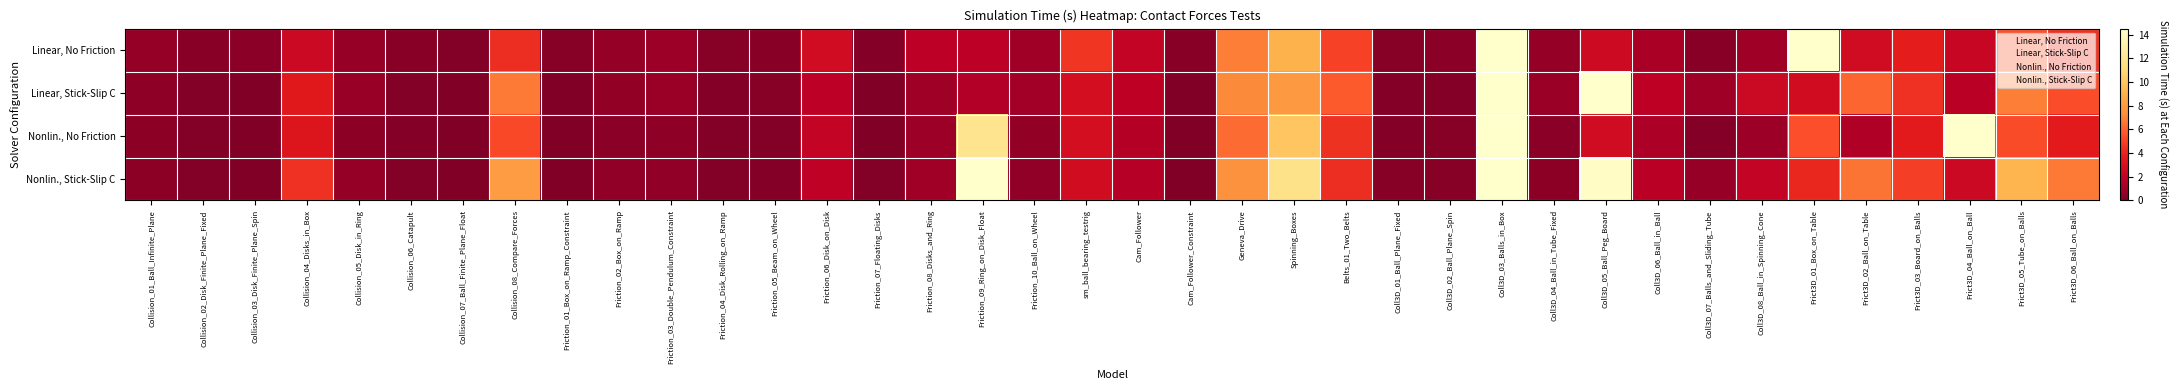

Reading left to right, transcribe all the data shown in this chart.

Linear, No Friction: Collision_01_Ball_Infinite_Plane=0.7	Collision_02_Disk_Finite_Plane_Fixed=0.3	Collision_03_Disk_Finite_Plane_Spin=0.4	Collision_04_Disks_in_Box=2.5	Collision_05_Disk_in_Ring=0.7	Collision_06_Catapult=0.3	Collision_07_Ball_Finite_Plane_Float=0.1	Collision_08_Compare_Forces=4.3	Friction_01_Box_on_Ramp_Constraint=0.3	Friction_02_Box_on_Ramp=0.7	Friction_03_Double_Pendulum_Constraint=0.9	Friction_04_Disk_Rolling_on_Ramp=0.2	Friction_05_Beam_on_Wheel=0.3	Friction_06_Disk_on_Disk=2.7	Friction_07_Floating_Disks=0.2	Friction_08_Disks_and_Ring=1.9	Friction_09_Ring_on_Disk_Float=1.8	Friction_10_Ball_on_Wheel=1.0	sm_ball_bearing_testrig=4.6	Cam_Follower=2.2	Cam_Follower_Constraint=0.3	Geneva_Drive=6.8	Spinning_Boxes=9.1	Belts_01_Two_Belts=5.0	Coll3D_01_Ball_Plane_Fixed=0.3	Coll3D_02_Ball_Plane_Spin=0.4	Coll3D_03_Balls_in_Box=20.2	Coll3D_04_Ball_in_Tube_Fixed=0.6	Coll3D_05_Ball_Peg_Board=2.6	Coll3D_06_Ball_in_Ball=1.3	Coll3D_07_Balls_and_Sliding_Tube=0.3	Coll3D_08_Ball_in_Spinning_Cone=1.0	Frict3D_01_Box_on_Table=1972.2	Frict3D_02_Ball_on_Table=2.7	Frict3D_03_Board_on_Balls=3.7	Frict3D_04_Ball_on_Ball=2.3	Frict3D_05_Tube_on_Balls=5.6	Frict3D_06_Ball_on_Balls=4.5
Linear, Stick-Slip C: Collision_01_Ball_Infinite_Plane=0.5	Collision_02_Disk_Finite_Plane_Fixed=0.2	Collision_03_Disk_Finite_Plane_Spin=0.1	Collision_04_Disks_in_Box=3.6	Collision_05_Disk_in_Ring=0.8	Collision_06_Catapult=0.2	Collision_07_Ball_Finite_Plane_Float=0.1	Collision_08_Compare_Forces=6.7	Friction_01_Box_on_Ramp_Constraint=0.1	Friction_02_Box_on_Ramp=0.6	Friction_03_Double_Pendulum_Constraint=0.8	Friction_04_Disk_Rolling_on_Ramp=0.2	Friction_05_Beam_on_Wheel=0.2	Friction_06_Disk_on_Disk=1.8	Friction_07_Floating_Disks=0.1	Friction_08_Disks_and_Ring=1.0	Friction_09_Ring_on_Disk_Float=1.5	Friction_10_Ball_on_Wheel=1.1	sm_ball_bearing_testrig=2.9	Cam_Follower=1.9	Cam_Follower_Constraint=0.1	Geneva_Drive=7.2	Spinning_Boxes=7.9	Belts_01_Two_Belts=5.8	Coll3D_01_Ball_Plane_Fixed=0.2	Coll3D_02_Ball_Plane_Spin=0.2	Coll3D_03_Balls_in_Box=38.2	Coll3D_04_Ball_in_Tube_Fixed=0.8	Coll3D_05_Ball_Peg_Board=15.9	Coll3D_06_Ball_in_Ball=1.9	Coll3D_07_Balls_and_Sliding_Tube=1.0	Coll3D_08_Ball_in_Spinning_Cone=2.5	Frict3D_01_Box_on_Table=2.8	Frict3D_02_Ball_on_Table=6.1	Frict3D_03_Board_on_Balls=4.4	Frict3D_04_Ball_on_Ball=1.8	Frict3D_05_Tube_on_Balls=6.8	Frict3D_06_Ball_on_Balls=5.4
Nonlin., No Friction: Collision_01_Ball_Infinite_Plane=0.4	Collision_02_Disk_Finite_Plane_Fixed=0.1	Collision_03_Disk_Finite_Plane_Spin=0.1	Collision_04_Disks_in_Box=3.3	Collision_05_Disk_in_Ring=0.4	Collision_06_Catapult=0.2	Collision_07_Ball_Finite_Plane_Float=0.1	Collision_08_Compare_Forces=5.2	Friction_01_Box_on_Ramp_Constraint=0.1	Friction_02_Box_on_Ramp=0.4	Friction_03_Double_Pendulum_Constraint=0.5	Friction_04_Disk_Rolling_on_Ramp=0.2	Friction_05_Beam_on_Wheel=0.2	Friction_06_Disk_on_Disk=2.1	Friction_07_Floating_Disks=0.1	Friction_08_Disks_and_Ring=0.9	Friction_09_Ring_on_Disk_Float=11.9	Friction_10_Ball_on_Wheel=0.6	sm_ball_bearing_testrig=2.8	Cam_Follower=1.6	Cam_Follower_Constraint=0.1	Geneva_Drive=6.3	Spinning_Boxes=9.9	Belts_01_Two_Belts=4.5	Coll3D_01_Ball_Plane_Fixed=0.2	Coll3D_02_Ball_Plane_Spin=0.3	Coll3D_03_Balls_in_Box=27.0	Coll3D_04_Ball_in_Tube_Fixed=0.4	Coll3D_05_Ball_Peg_Board=2.7	Coll3D_06_Ball_in_Ball=1.4	Coll3D_07_Balls_and_Sliding_Tube=0.2	Coll3D_08_Ball_in_Spinning_Cone=0.9	Frict3D_01_Box_on_Table=5.5	Frict3D_02_Ball_on_Table=1.5	Frict3D_03_Board_on_Balls=3.6	Frict3D_04_Ball_on_Ball=164.7	Frict3D_05_Tube_on_Balls=5.3	Frict3D_06_Ball_on_Balls=3.6
Nonlin., Stick-Slip C: Collision_01_Ball_Infinite_Plane=0.4	Collision_02_Disk_Finite_Plane_Fixed=0.1	Collision_03_Disk_Finite_Plane_Spin=0.1	Collision_04_Disks_in_Box=4.4	Collision_05_Disk_in_Ring=0.7	Collision_06_Catapult=0.1	Collision_07_Ball_Finite_Plane_Float=0.1	Collision_08_Compare_Forces=8.0	Friction_01_Box_on_Ramp_Constraint=0.1	Friction_02_Box_on_Ramp=0.5	Friction_03_Double_Pendulum_Constraint=0.5	Friction_04_Disk_Rolling_on_Ramp=0.1	Friction_05_Beam_on_Wheel=0.2	Friction_06_Disk_on_Disk=1.9	Friction_07_Floating_Disks=0.2	Friction_08_Disks_and_Ring=1.0	Friction_09_Ring_on_Disk_Float=14.9	Friction_10_Ball_on_Wheel=0.6	sm_ball_bearing_testrig=2.8	Cam_Follower=1.6	Cam_Follower_Constraint=0.1	Geneva_Drive=7.5	Spinning_Boxes=11.8	Belts_01_Two_Belts=4.4	Coll3D_01_Ball_Plane_Fixed=0.2	Coll3D_02_Ball_Plane_Spin=0.3	Coll3D_03_Balls_in_Box=41.9	Coll3D_04_Ball_in_Tube_Fixed=0.4	Coll3D_05_Ball_Peg_Board=14.2	Coll3D_06_Ball_in_Ball=1.8	Coll3D_07_Balls_and_Sliding_Tube=0.7	Coll3D_08_Ball_in_Spinning_Cone=2.2	Frict3D_01_Box_on_Table=4.1	Frict3D_02_Ball_on_Table=6.5	Frict3D_03_Board_on_Balls=4.9	Frict3D_04_Ball_on_Ball=2.5	Frict3D_05_Tube_on_Balls=9.2	Frict3D_06_Ball_on_Balls=6.7